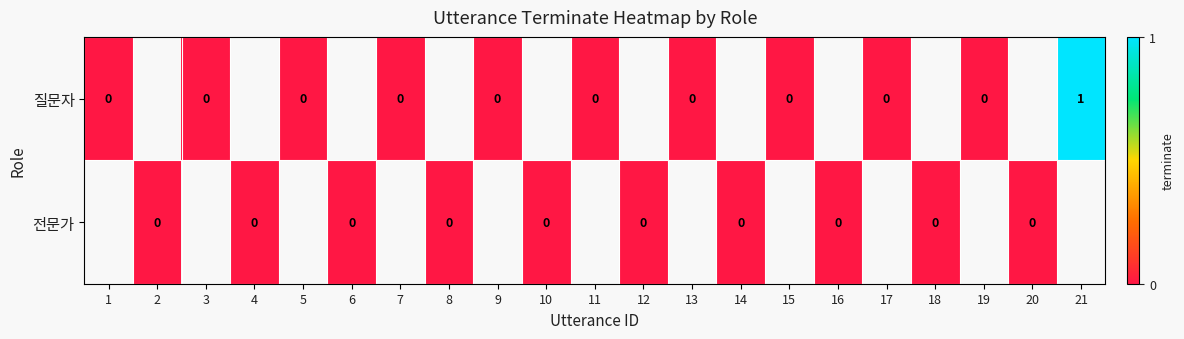

Count the number of categories in the chart.

21